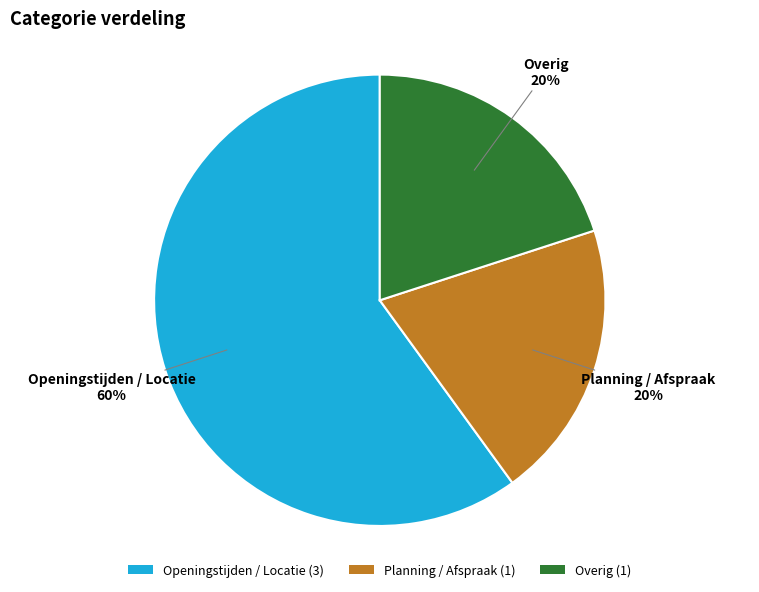

To the nearest percent, what percentage of the pie is Openingstijden / Locatie?

60%